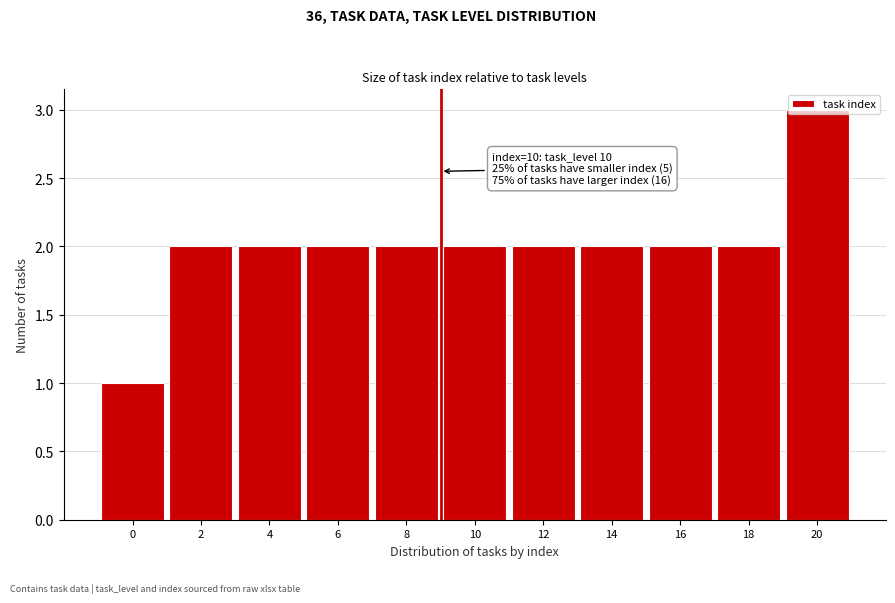

What is the ratio of the value at 20 to the value at 8?

1.5